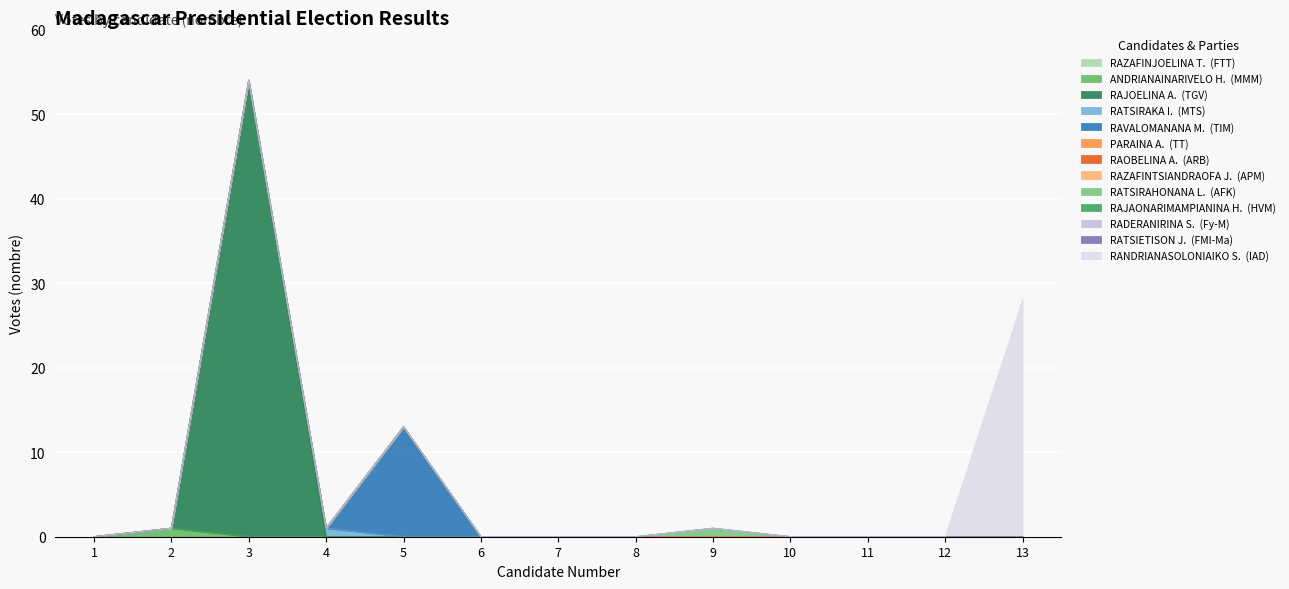

What is the greatest value displayed?

54